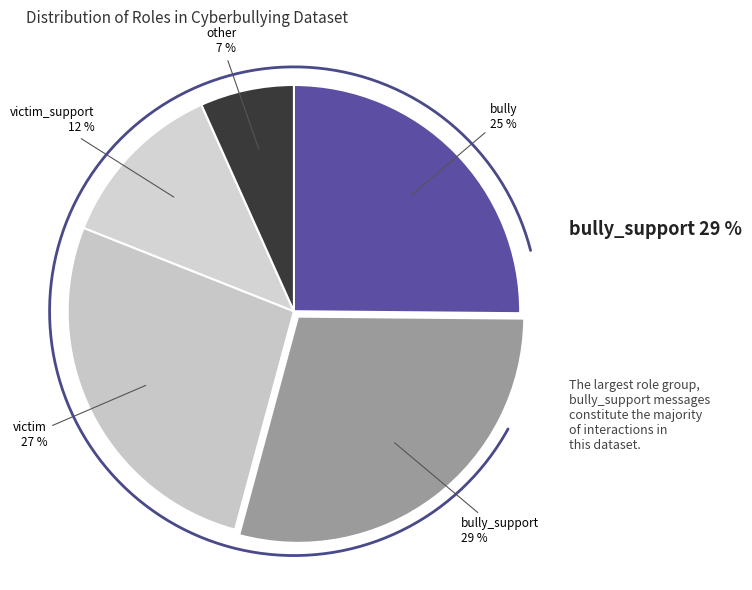

What percentage is NOT represented by victim_support?

87.7%